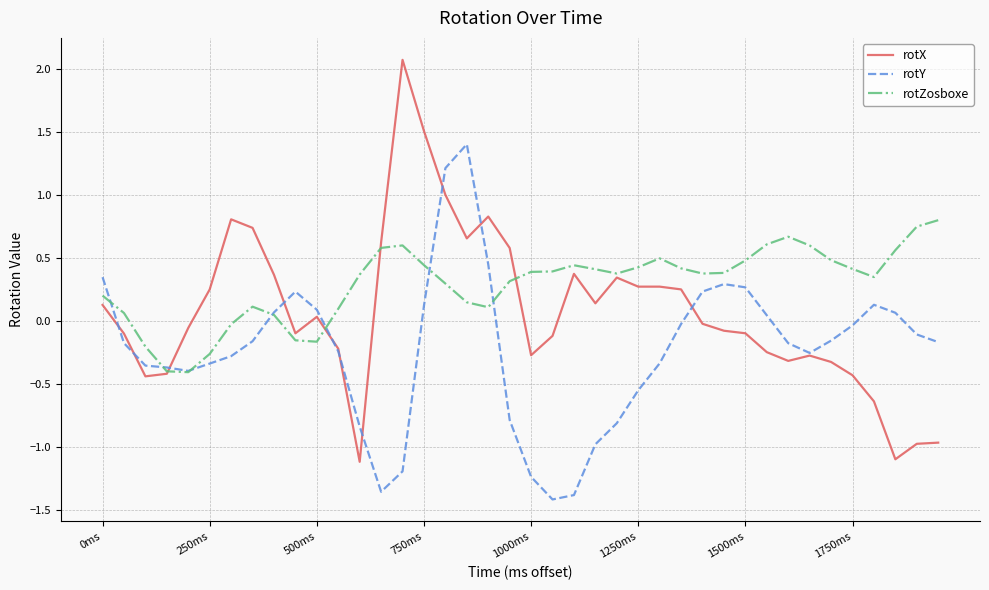

Rank the series by their average value, from lowest to highest.

rotY, rotX, rotZosboxe